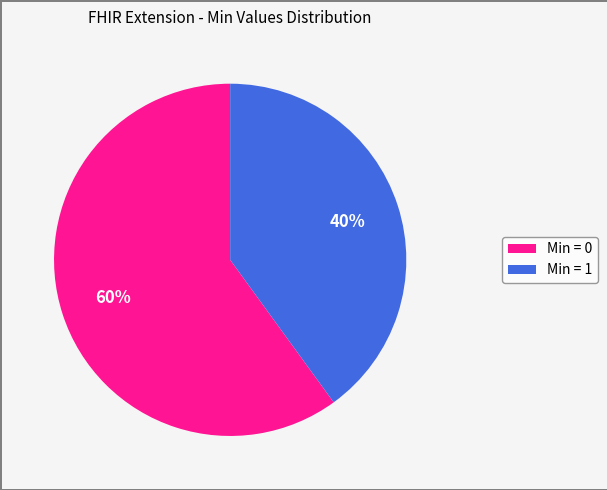

What is the ratio of the value at Min = 1 to the value at Min = 0?

0.7